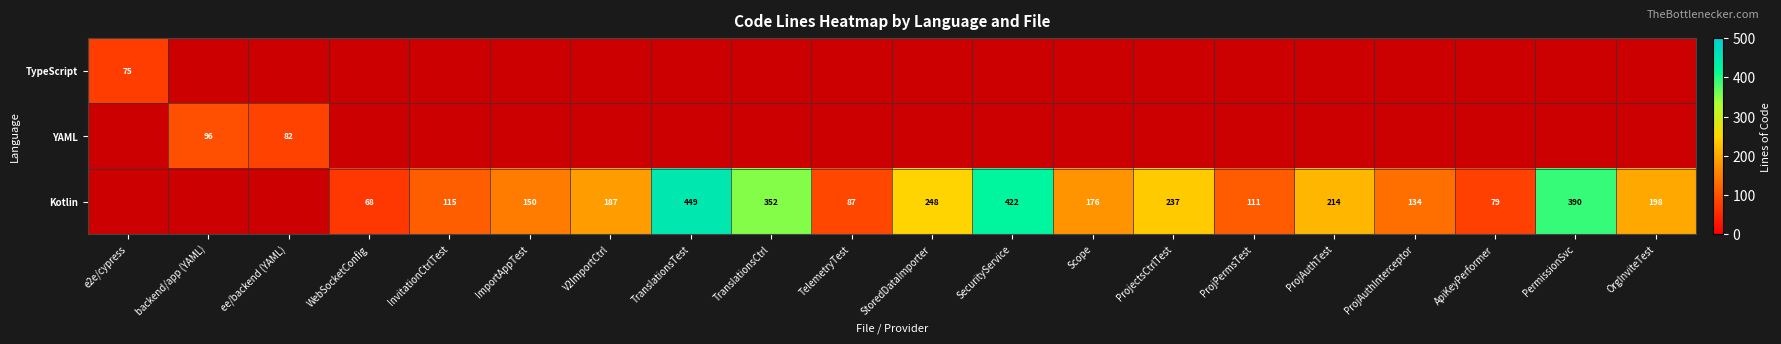

The value of Kotlin at ProjAuthInterceptor is 134. True or false?

True